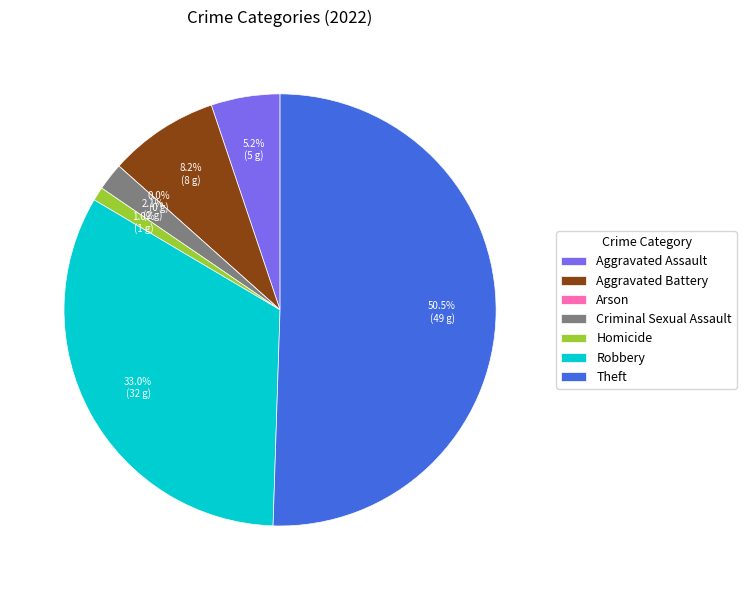

What is the majority slice?

Theft